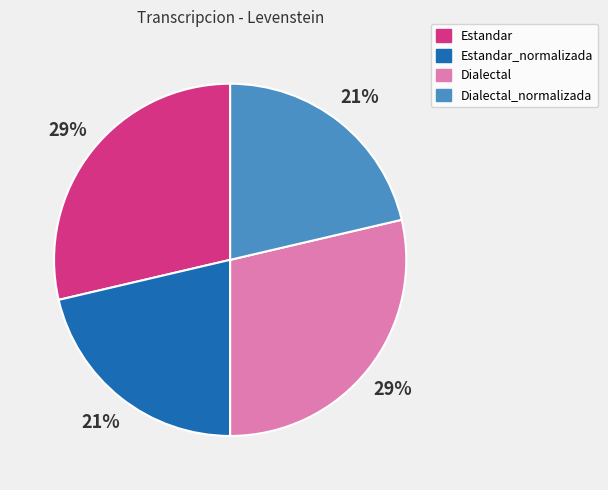

Does any single category account for the majority?

No